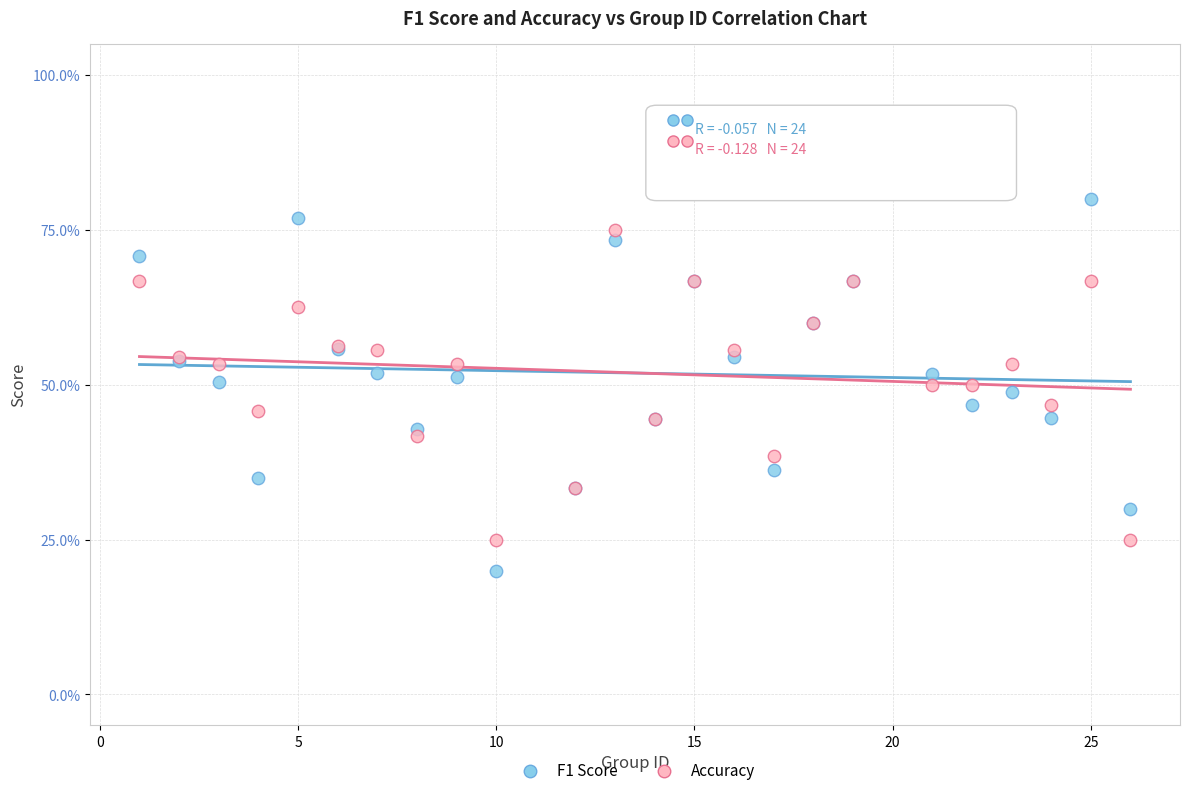

Which series reaches the minimum Y coordinate?

F1 Score